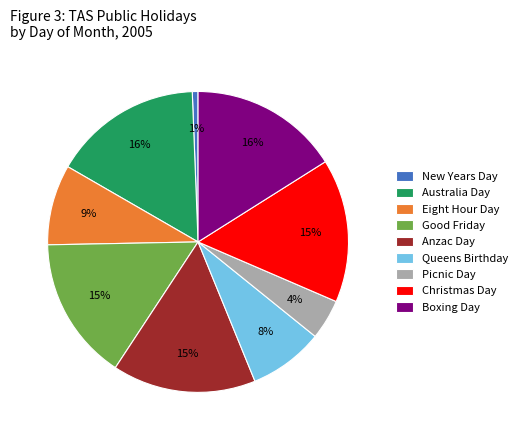

Does Good Friday account for over 50% of the chart?

No